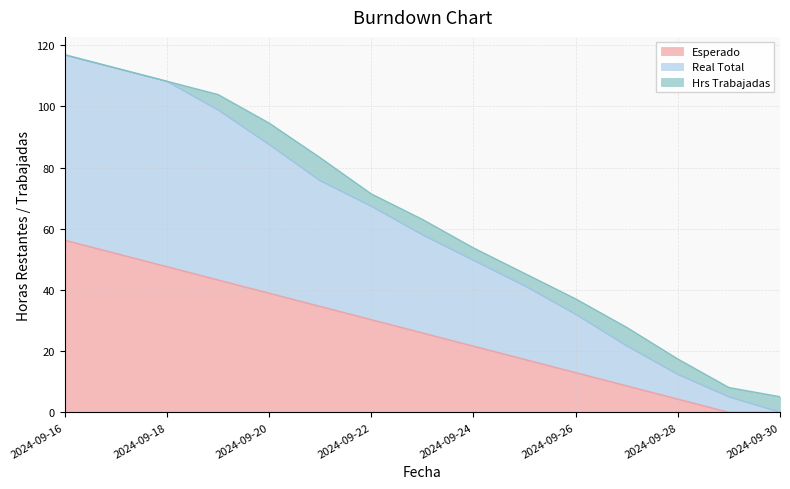

At which label does Real Total reach its minimum?

2024-09-30